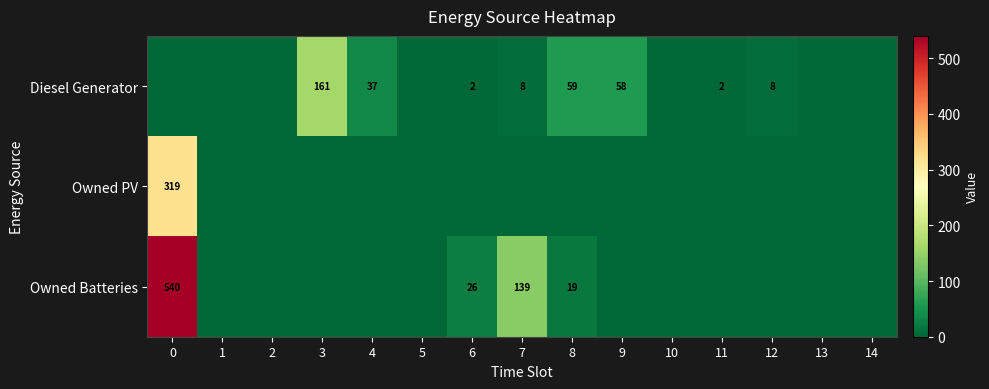

The value of Owned Batteries at 0 is 540. True or false?

True